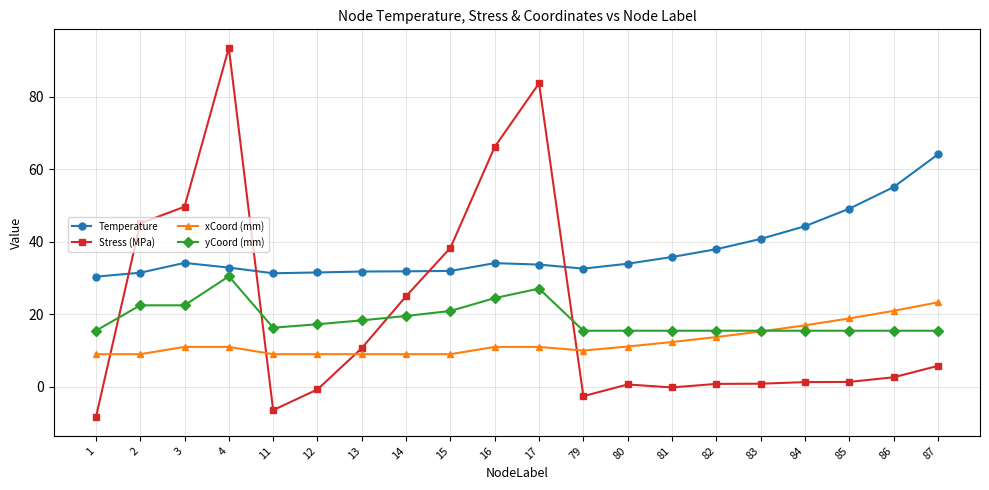

Rank the series by their maximum value, from lowest to highest.

xCoord (mm), yCoord (mm), Temperature, Stress (MPa)